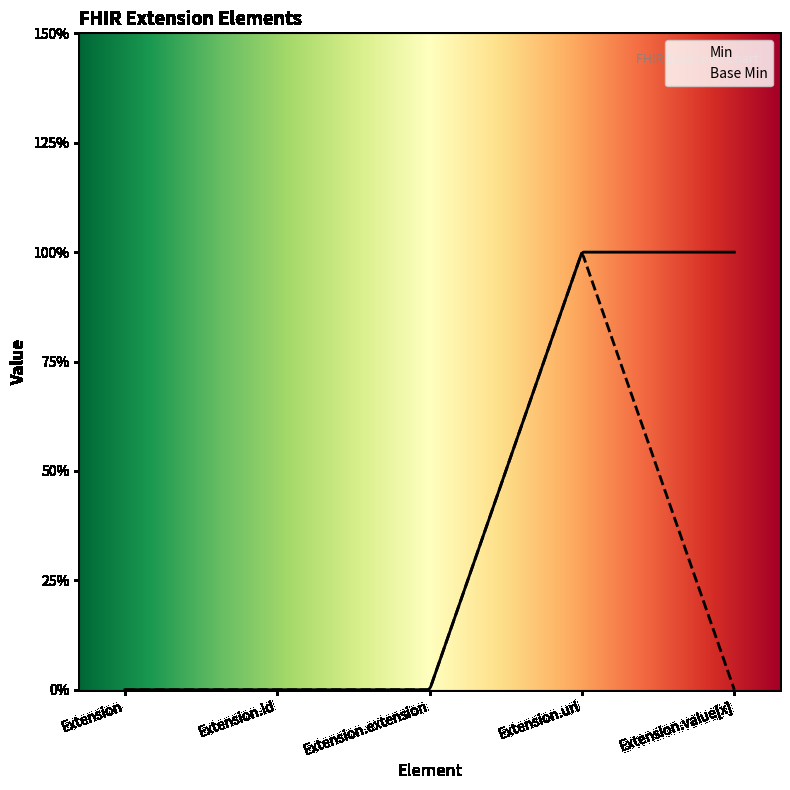

Where is Min nearest to the value 0?

Extension